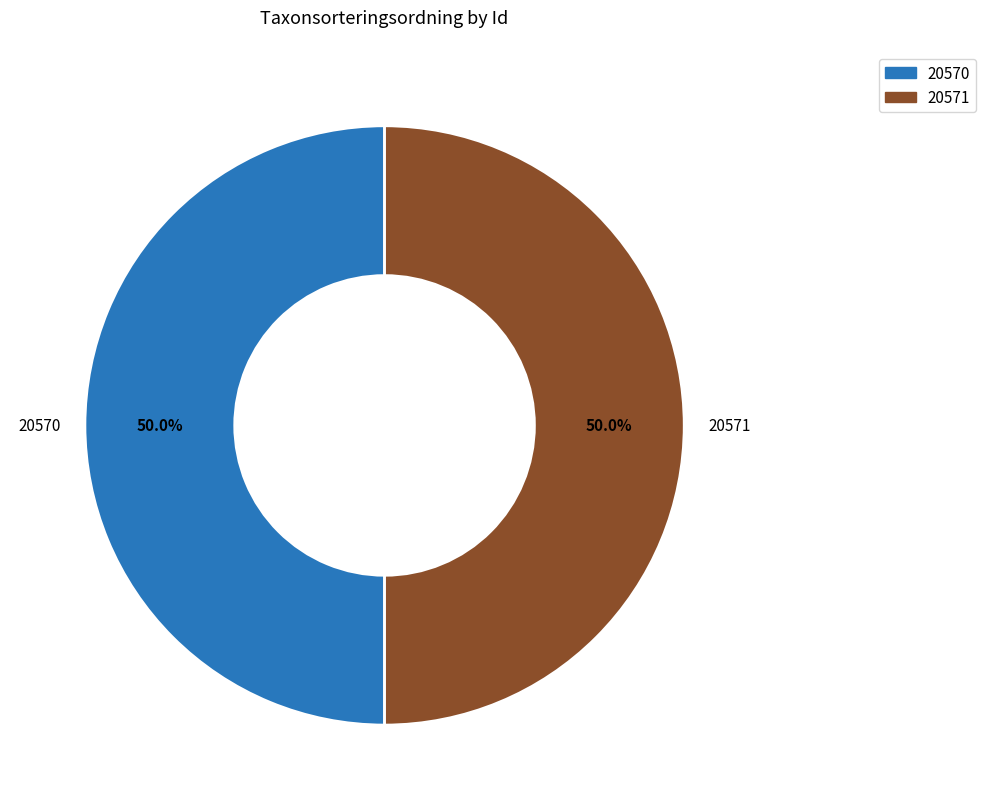

What is the ratio of the value at 20570 to the value at 20571?

1.0